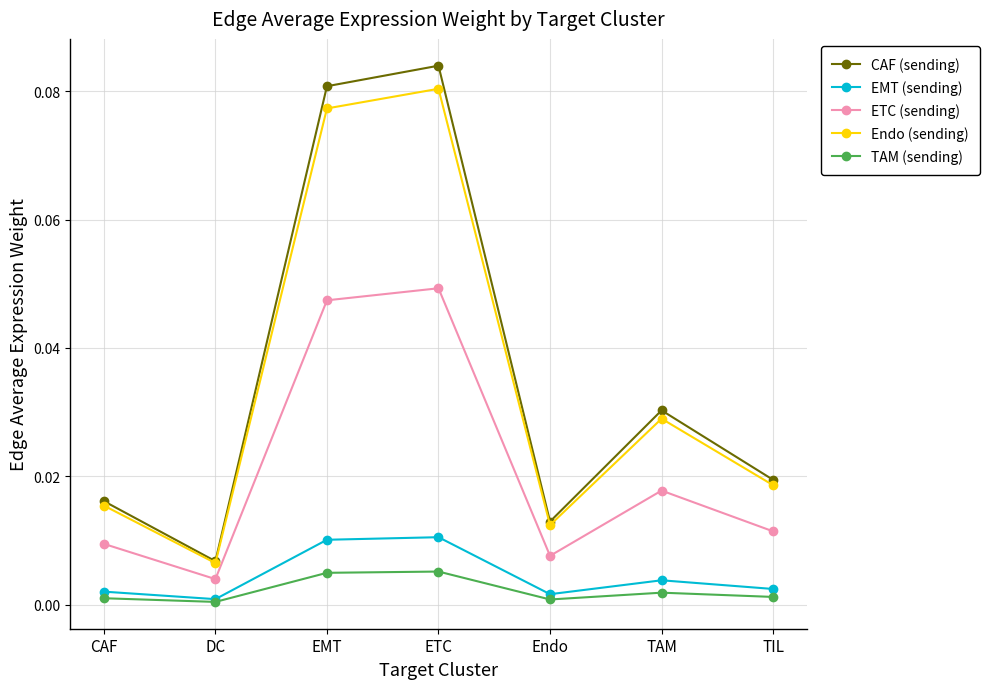

How many data points does each series have?

7